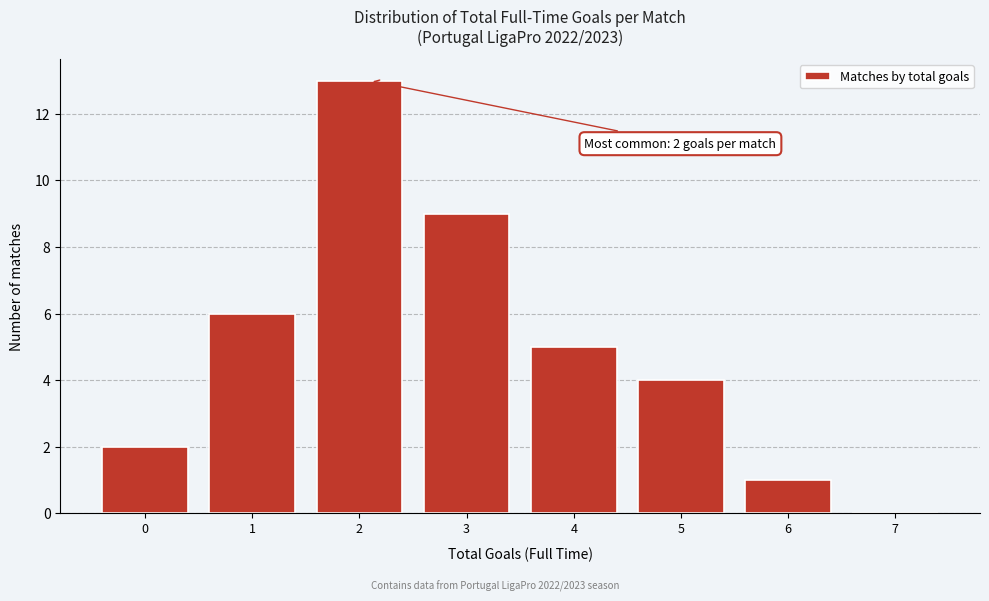

Reading left to right, extract all data points from this chart.

0=2	1=6	2=13	3=9	4=5	5=4	6=1	7=0